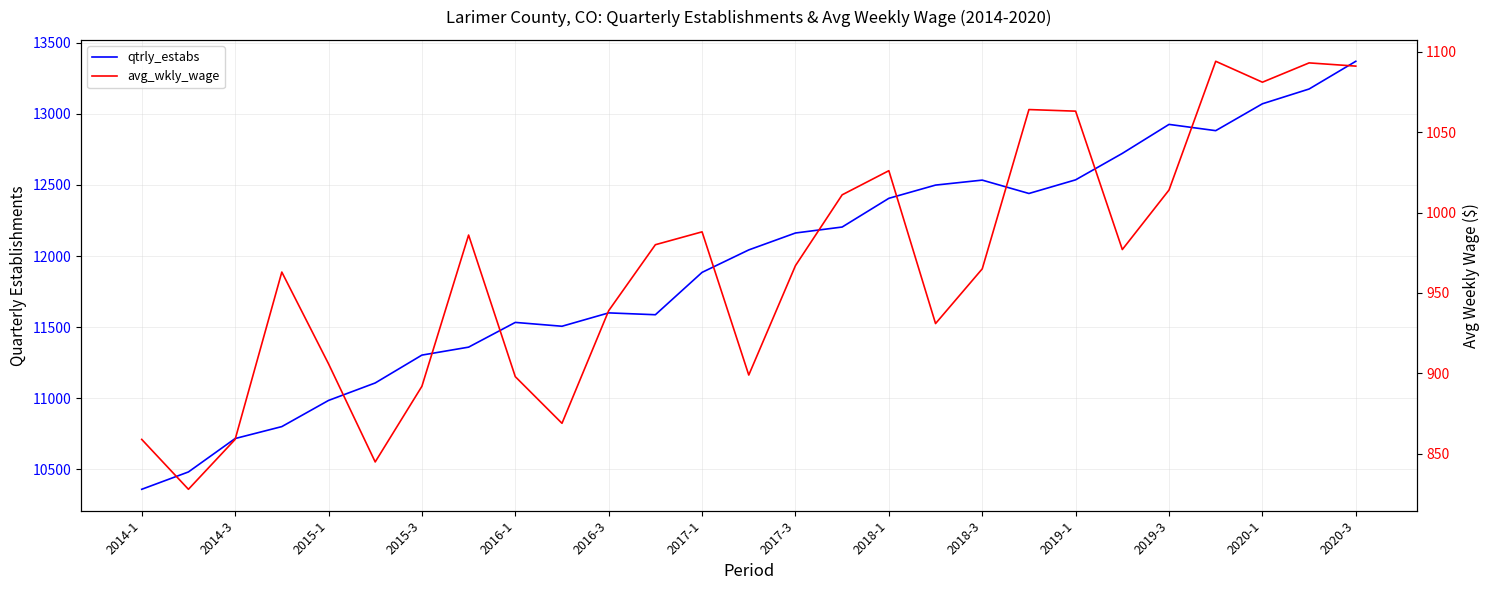

True or false: avg_wkly_wage and qtrly_estabs intersect in this chart.

False